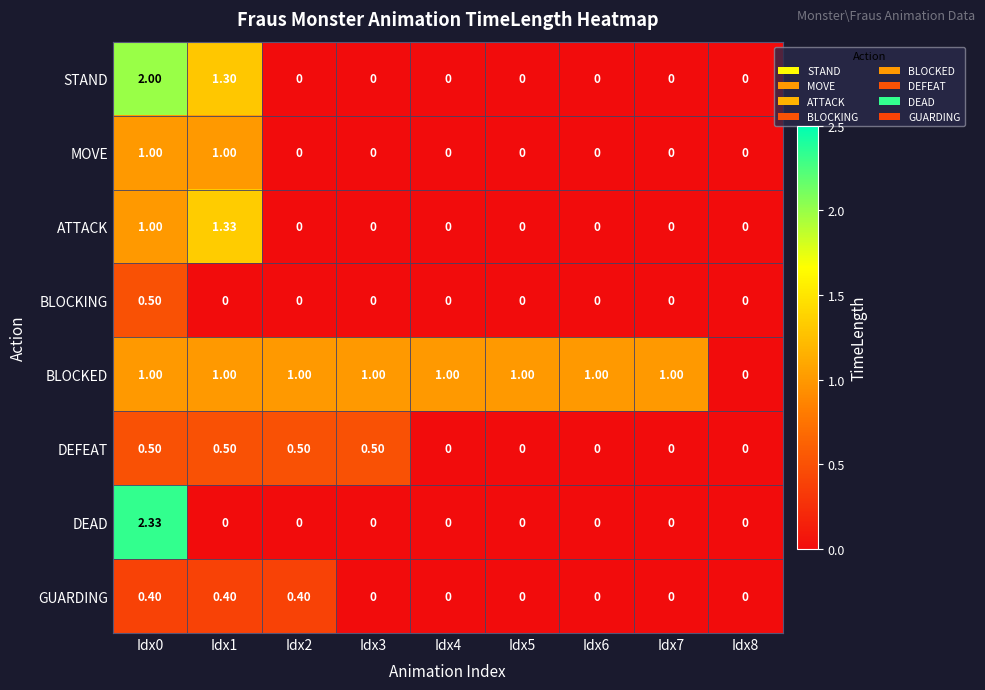

What is the spread (max minus min) of values at Idx1?

1.3